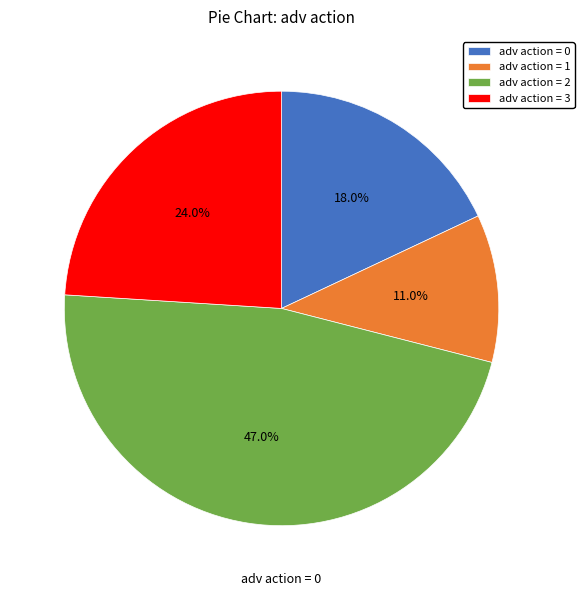

Do adv action = 1 and adv action = 3 together represent more than half of the pie?

No